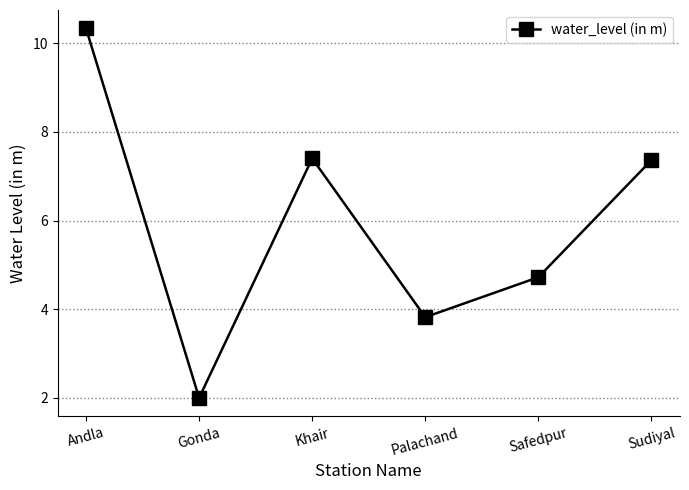

Does the chart display data point markers on the line(s)?

Yes